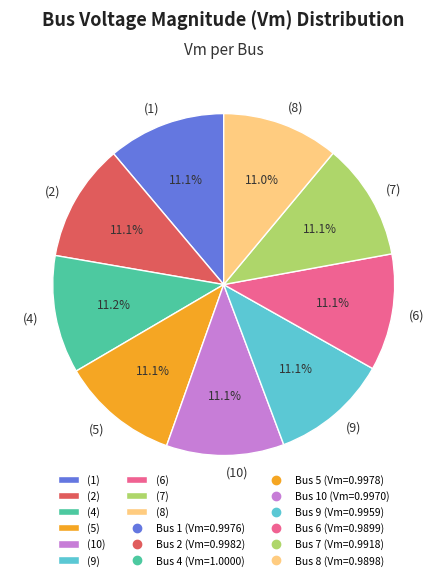

How many slices are in this pie chart?

9